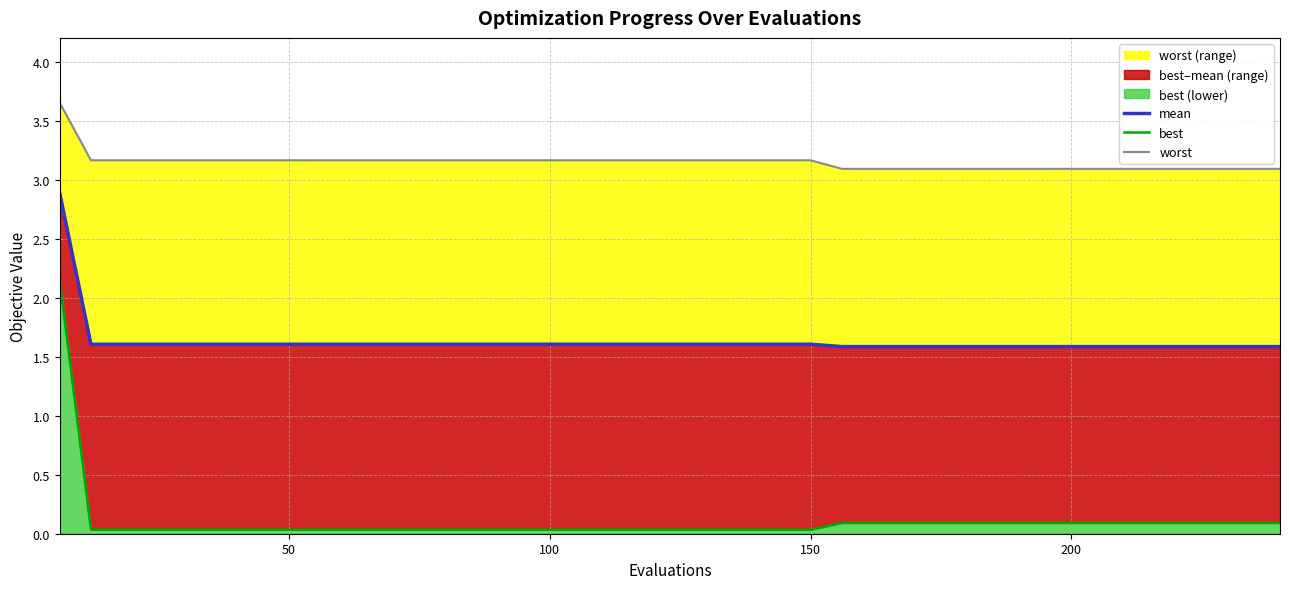

True or false: mean has a value of 2.5 at 38.

False